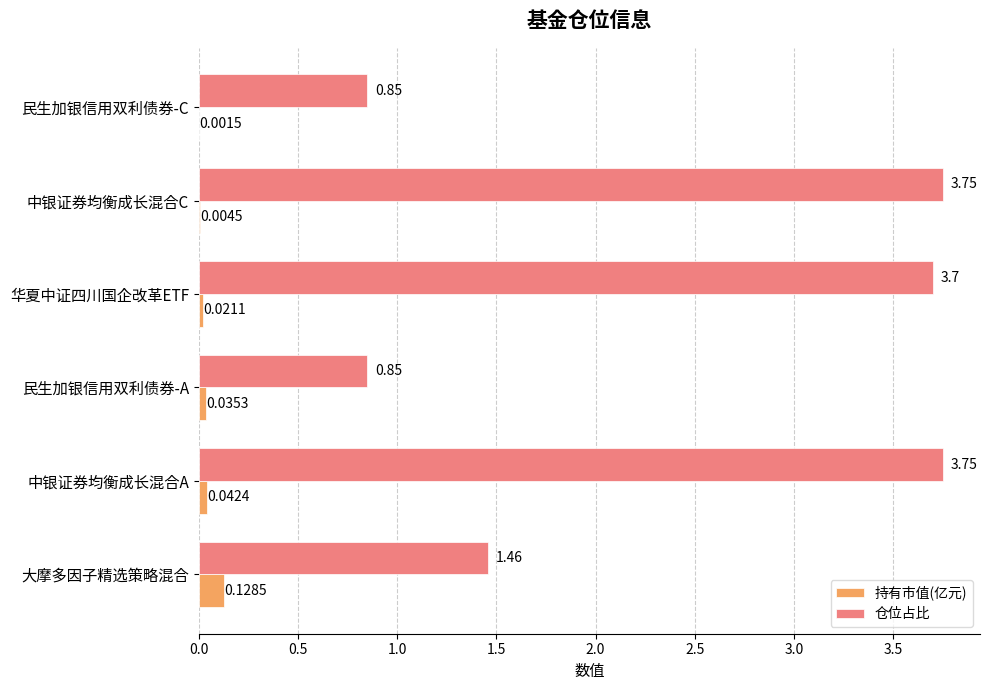

Where is 持有市值(亿元) nearest to the value 0?

民生加银信用双利债券-C